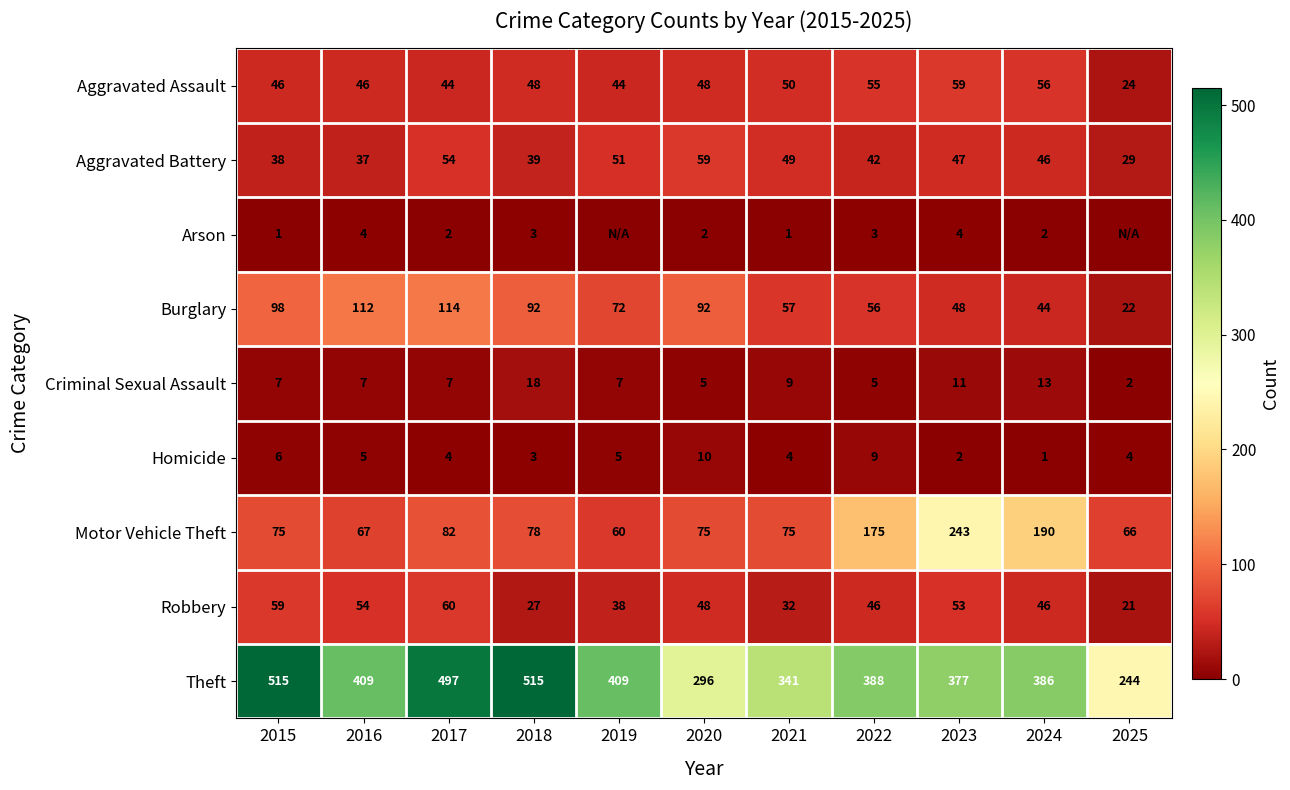

Is it true that Burglary equals 84 at 2022?

False